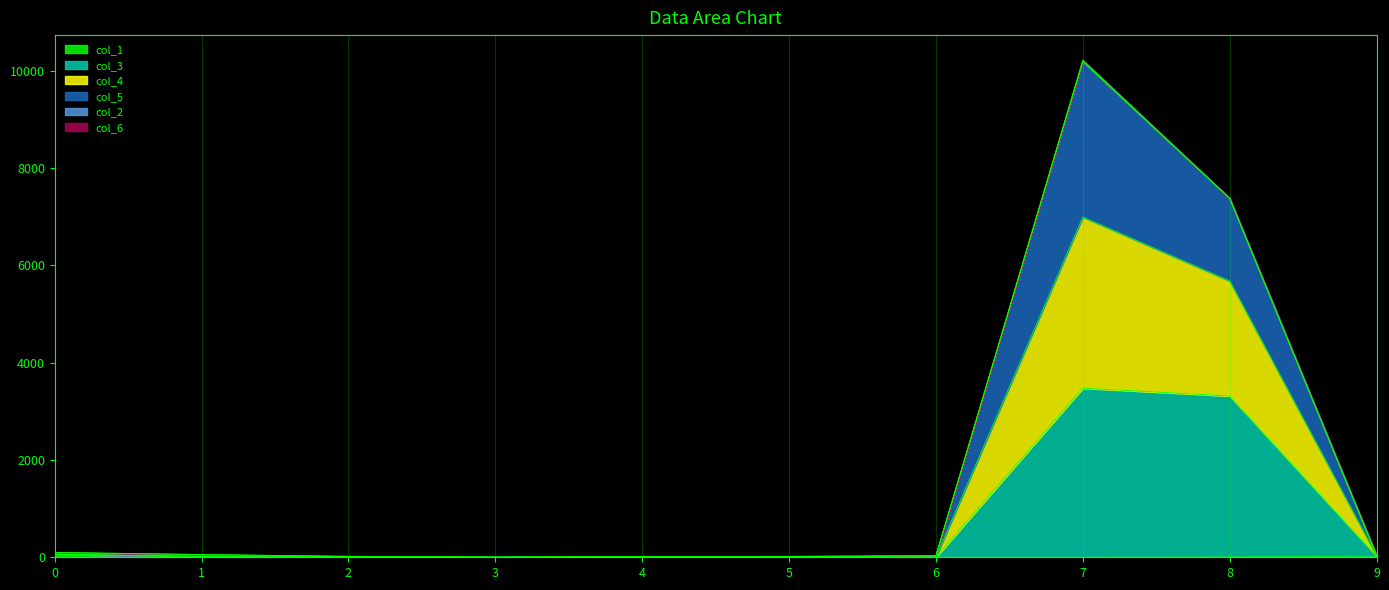

Is it true that col_3 equals 3475 at 7?

True